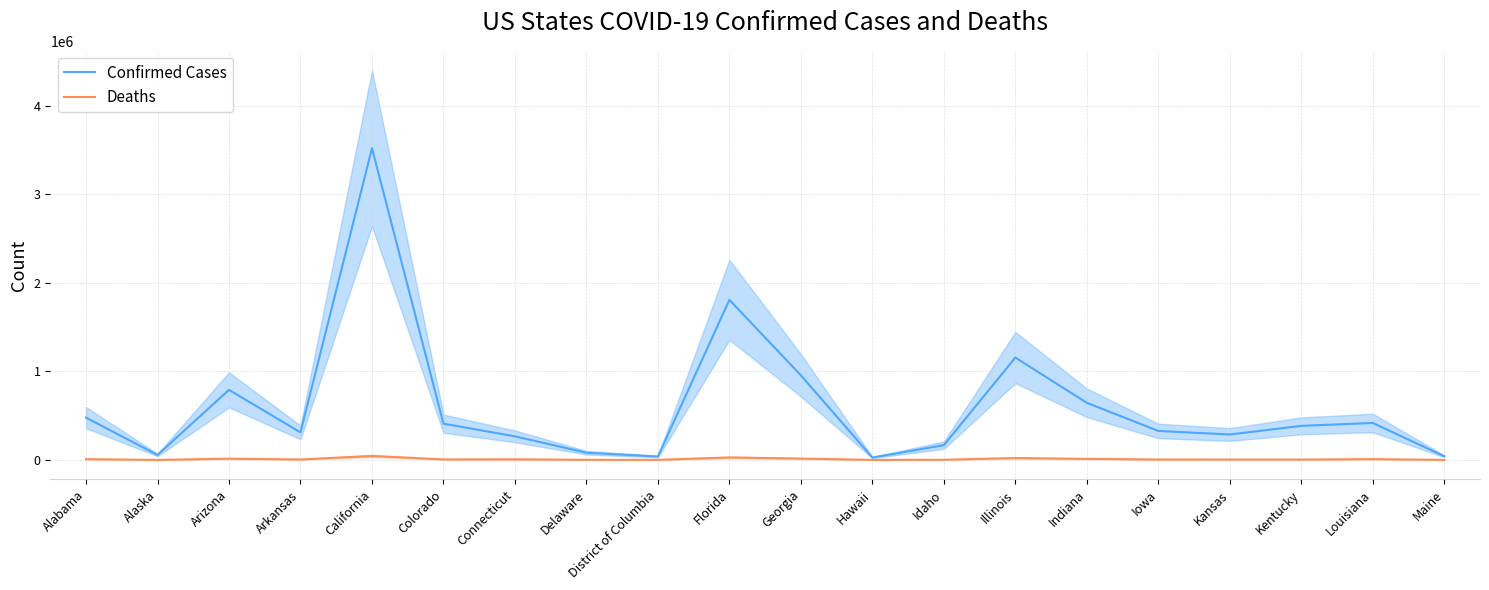

True or false: Confirmed Cases and Deaths cross at least once.

False